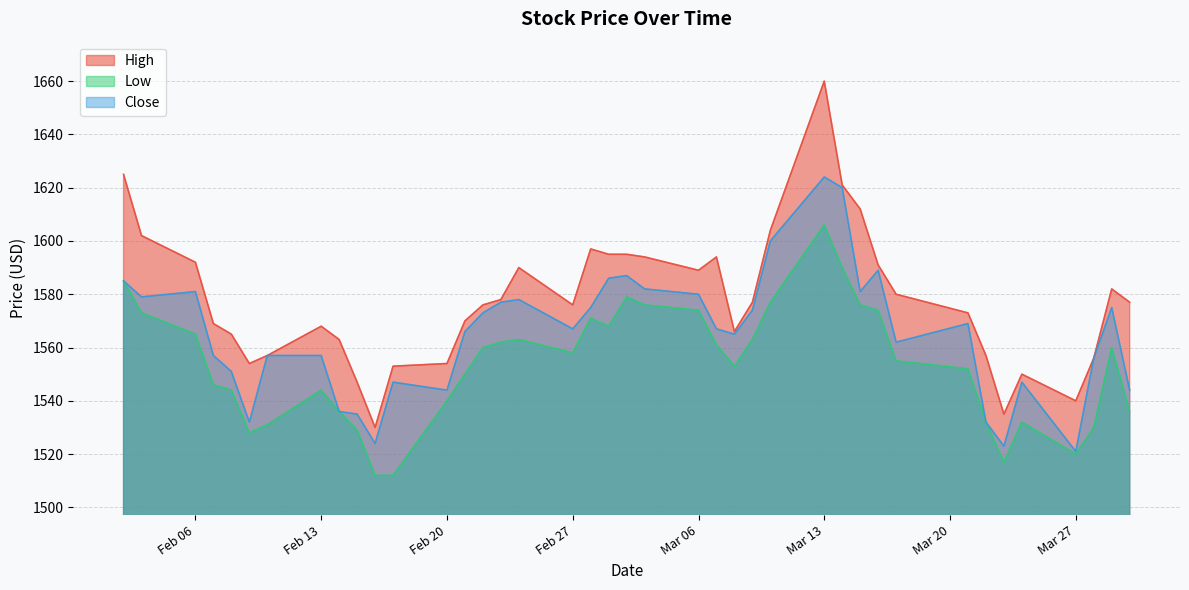

True or false: Close has a value of 2194 at 39.

False